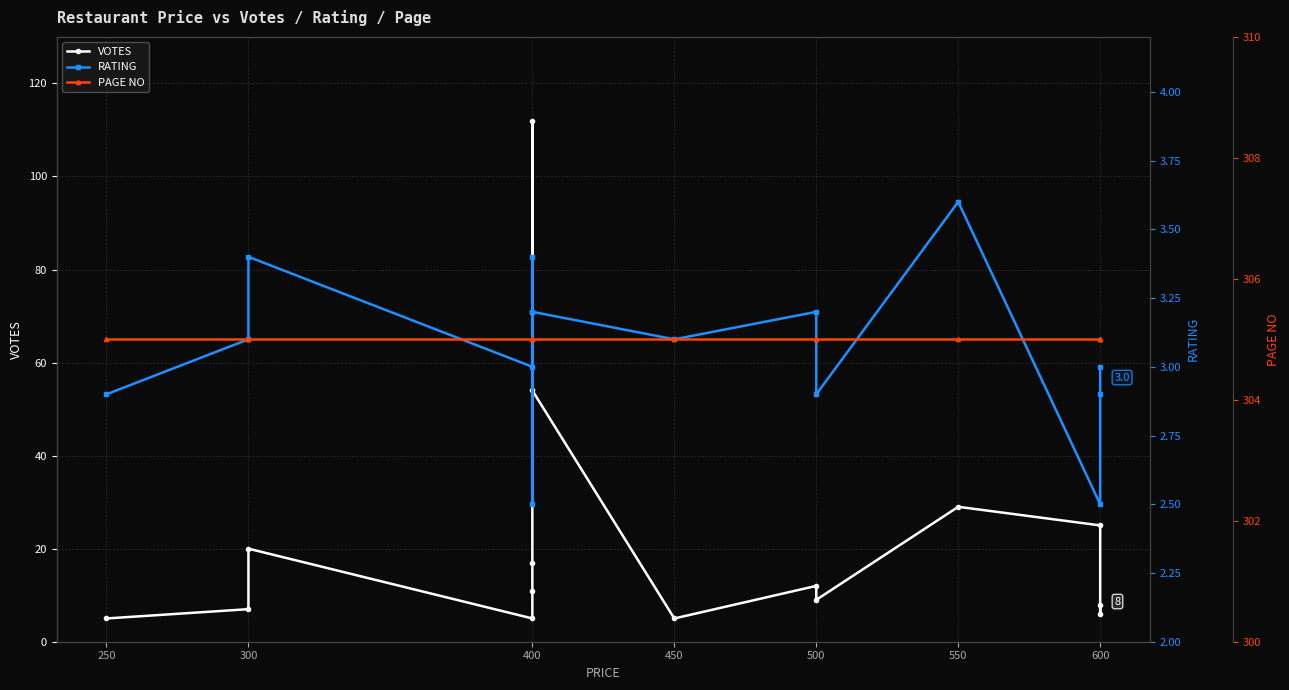

Which label corresponds to the largest value in the chart?

250